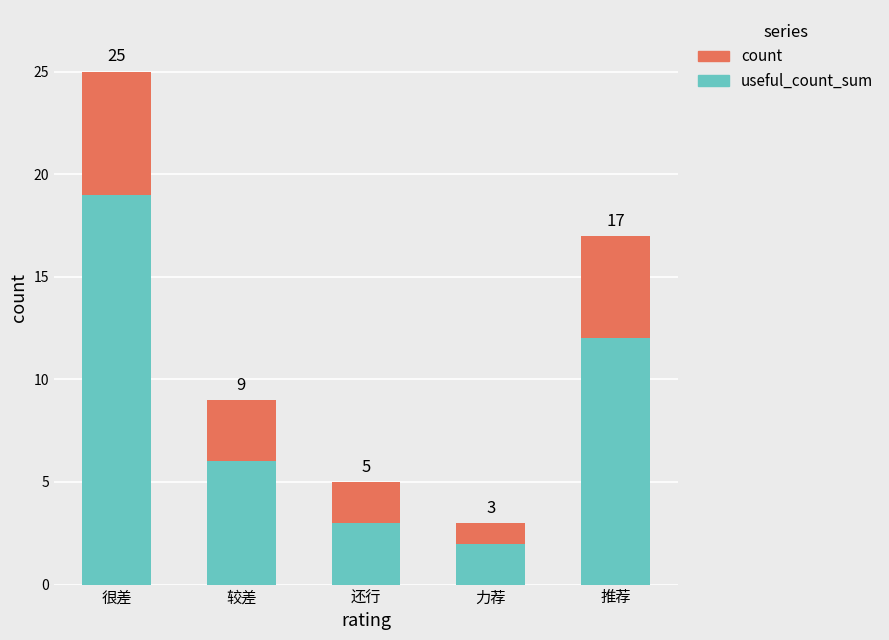

What are all the series names shown in the legend?

count, useful_count_sum